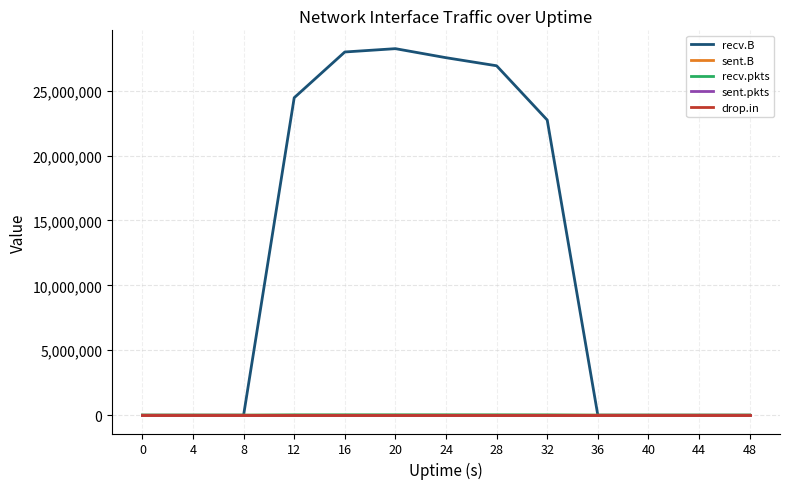

What is the difference between the recv.B values at 24 and 40?

27537511